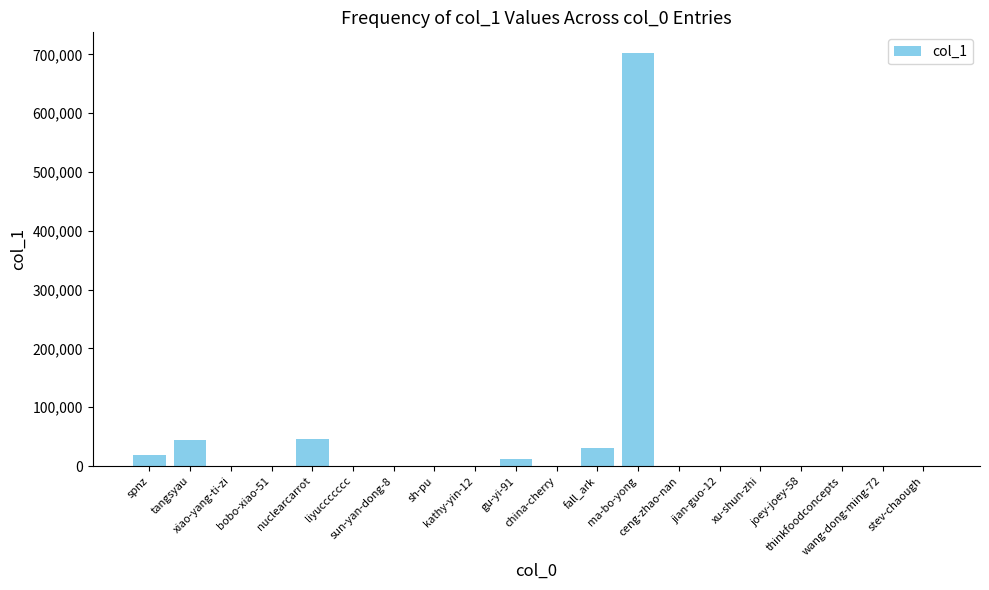

What is the maximum value shown in the chart?

702395